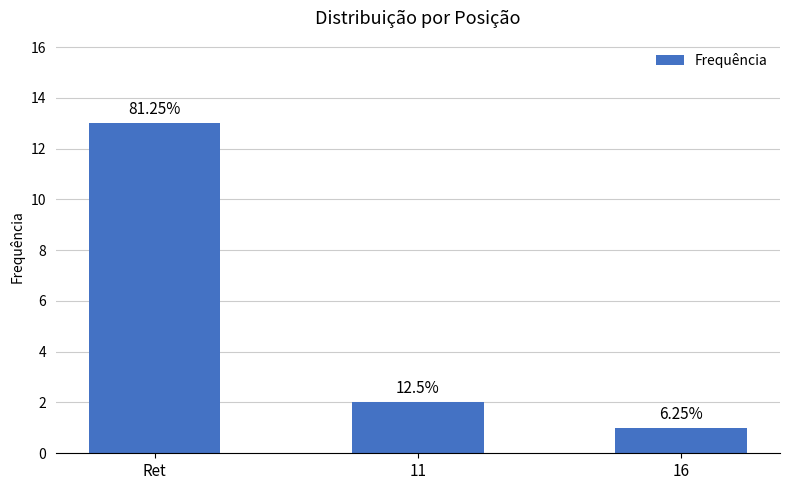

Does the chart contain any negative values?

No